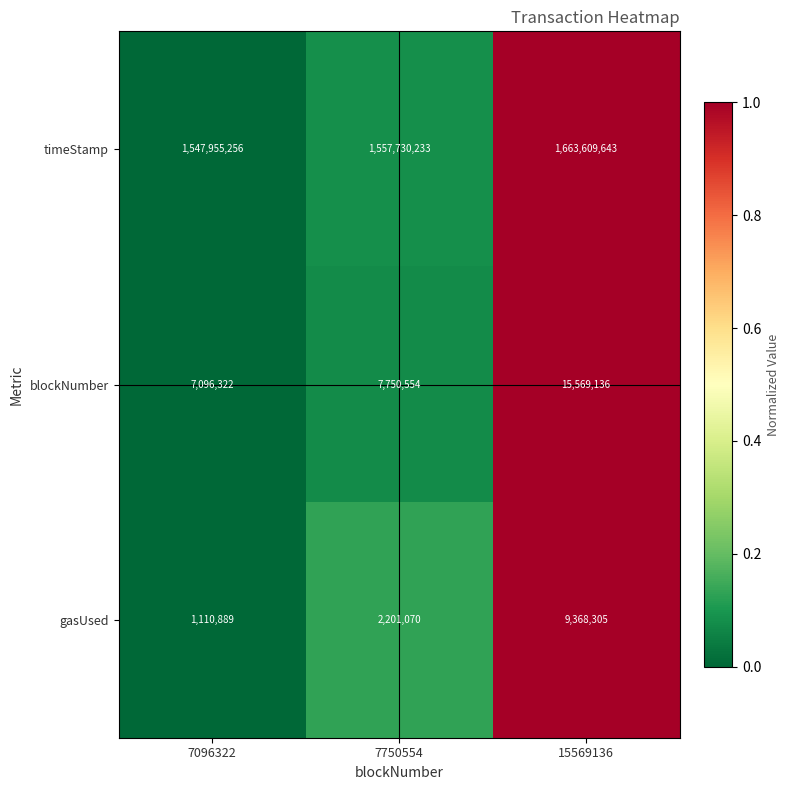

Between 7096322 and 7750554, which series saw the biggest shift?

timeStamp